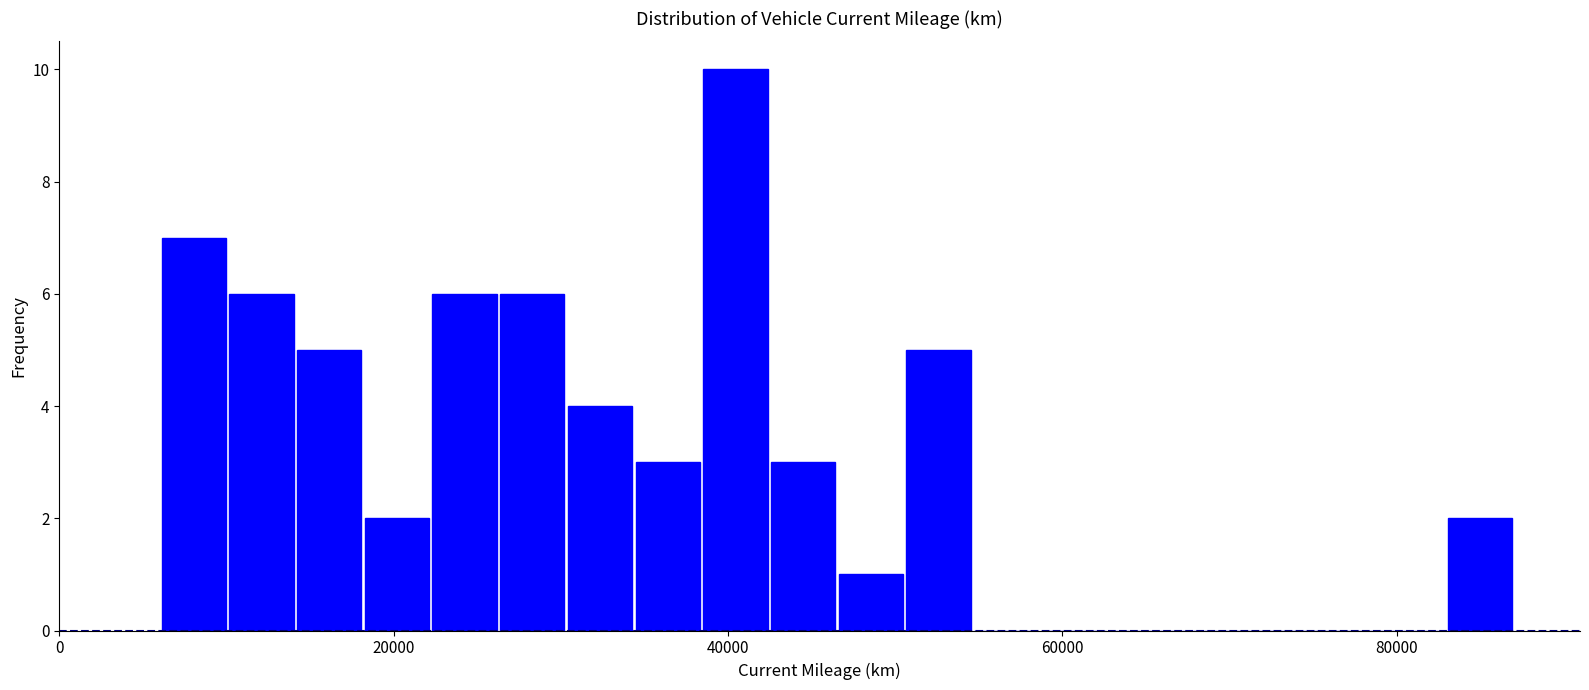

Around what value on the x-axis is the tallest bar? Give the approximate position of its centre, as read against the axis.

40000